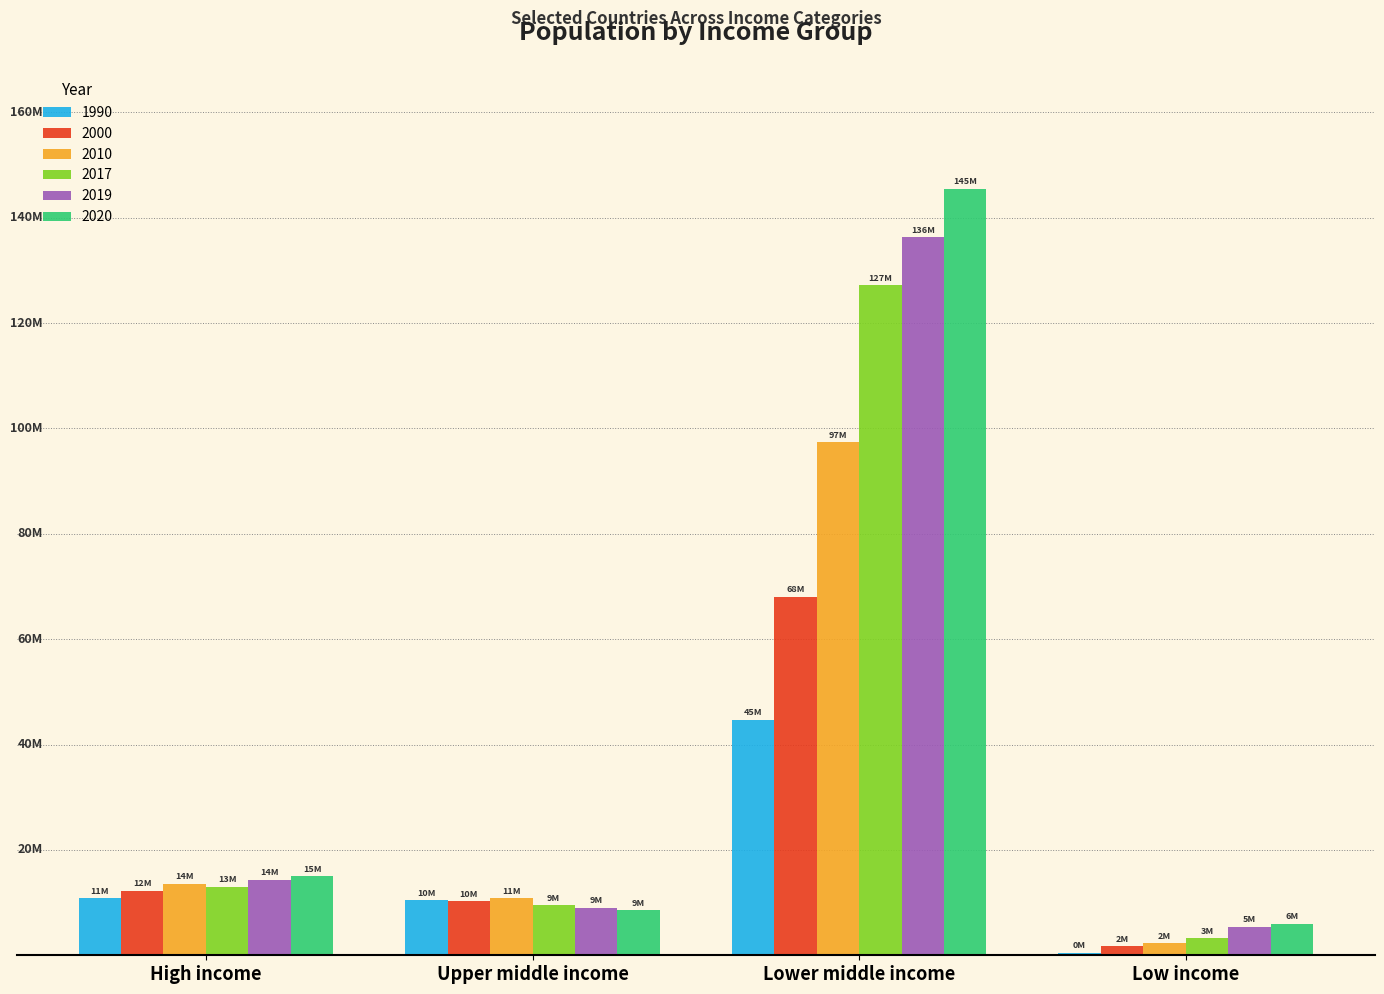

Are the bars horizontal?

No